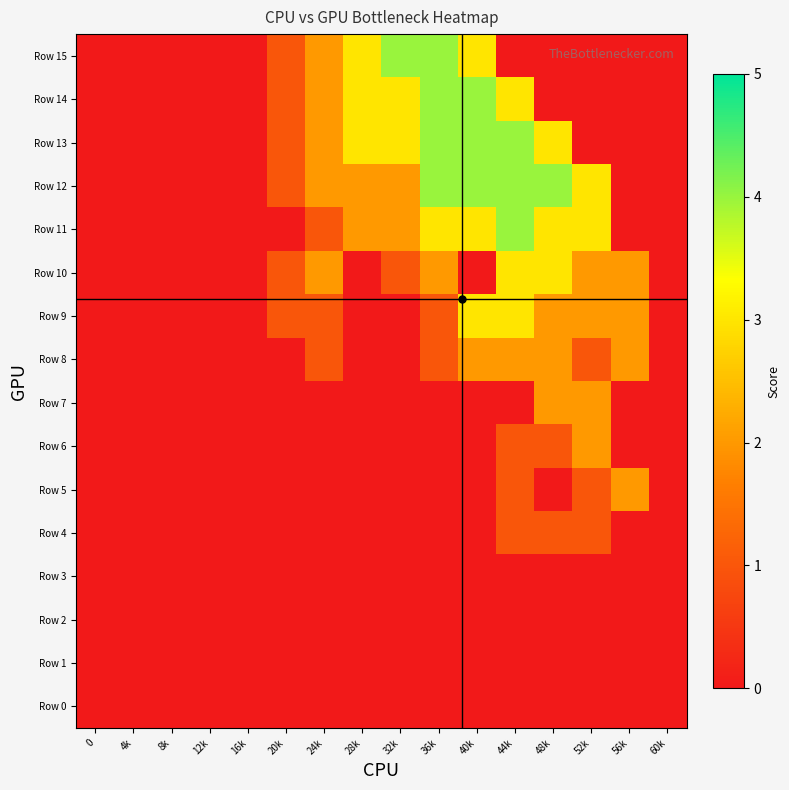

Reading right to left, transcribe all the data shown in this chart.

Row 15: 60k=0	56k=0	52k=0	48k=0	44k=0	40k=3	36k=4	32k=4	28k=3	24k=2	20k=1	16k=0	12k=0	8k=0	4k=0	0=0
Row 14: 60k=0	56k=0	52k=0	48k=0	44k=3	40k=4	36k=4	32k=3	28k=3	24k=2	20k=1	16k=0	12k=0	8k=0	4k=0	0=0
Row 13: 60k=0	56k=0	52k=0	48k=3	44k=4	40k=4	36k=4	32k=3	28k=3	24k=2	20k=1	16k=0	12k=0	8k=0	4k=0	0=0
Row 12: 60k=0	56k=0	52k=3	48k=4	44k=4	40k=4	36k=4	32k=2	28k=2	24k=2	20k=1	16k=0	12k=0	8k=0	4k=0	0=0
Row 11: 60k=0	56k=0	52k=3	48k=3	44k=4	40k=3	36k=3	32k=2	28k=2	24k=1	20k=0	16k=0	12k=0	8k=0	4k=0	0=0
Row 10: 60k=0	56k=2	52k=2	48k=3	44k=3	40k=0	36k=2	32k=1	28k=0	24k=2	20k=1	16k=0	12k=0	8k=0	4k=0	0=0
Row 9: 60k=0	56k=2	52k=2	48k=2	44k=3	40k=3	36k=1	32k=0	28k=0	24k=1	20k=1	16k=0	12k=0	8k=0	4k=0	0=0
Row 8: 60k=0	56k=2	52k=1	48k=2	44k=2	40k=2	36k=1	32k=0	28k=0	24k=1	20k=0	16k=0	12k=0	8k=0	4k=0	0=0
Row 7: 60k=0	56k=0	52k=2	48k=2	44k=0	40k=0	36k=0	32k=0	28k=0	24k=0	20k=0	16k=0	12k=0	8k=0	4k=0	0=0
Row 6: 60k=0	56k=0	52k=2	48k=1	44k=1	40k=0	36k=0	32k=0	28k=0	24k=0	20k=0	16k=0	12k=0	8k=0	4k=0	0=0
Row 5: 60k=0	56k=2	52k=1	48k=0	44k=1	40k=0	36k=0	32k=0	28k=0	24k=0	20k=0	16k=0	12k=0	8k=0	4k=0	0=0
Row 4: 60k=0	56k=0	52k=1	48k=1	44k=1	40k=0	36k=0	32k=0	28k=0	24k=0	20k=0	16k=0	12k=0	8k=0	4k=0	0=0
Row 3: 60k=0	56k=0	52k=0	48k=0	44k=0	40k=0	36k=0	32k=0	28k=0	24k=0	20k=0	16k=0	12k=0	8k=0	4k=0	0=0
Row 2: 60k=0	56k=0	52k=0	48k=0	44k=0	40k=0	36k=0	32k=0	28k=0	24k=0	20k=0	16k=0	12k=0	8k=0	4k=0	0=0
Row 1: 60k=0	56k=0	52k=0	48k=0	44k=0	40k=0	36k=0	32k=0	28k=0	24k=0	20k=0	16k=0	12k=0	8k=0	4k=0	0=0
Row 0: 60k=0	56k=0	52k=0	48k=0	44k=0	40k=0	36k=0	32k=0	28k=0	24k=0	20k=0	16k=0	12k=0	8k=0	4k=0	0=0